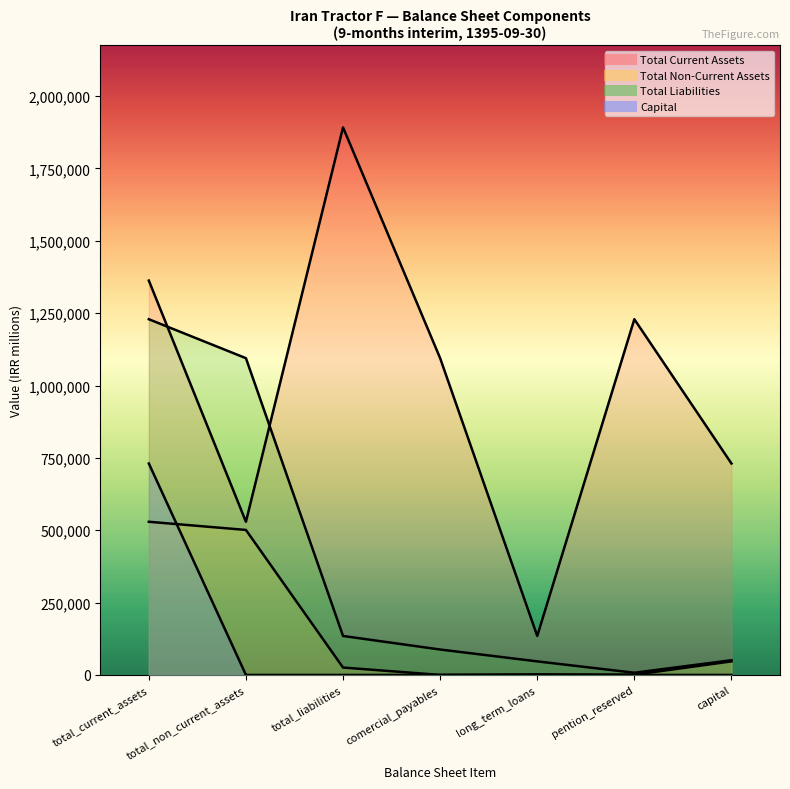

What is the total value across all series at total_non_current_assets?

2124764